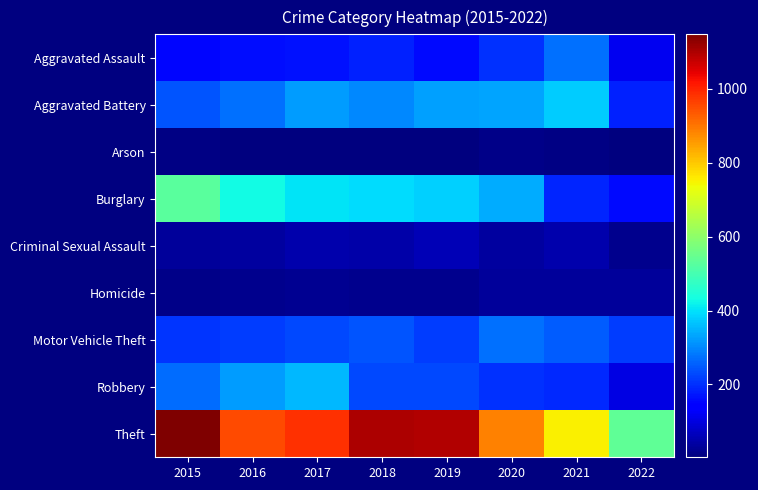

At which category is the sum across all series the highest?

2015